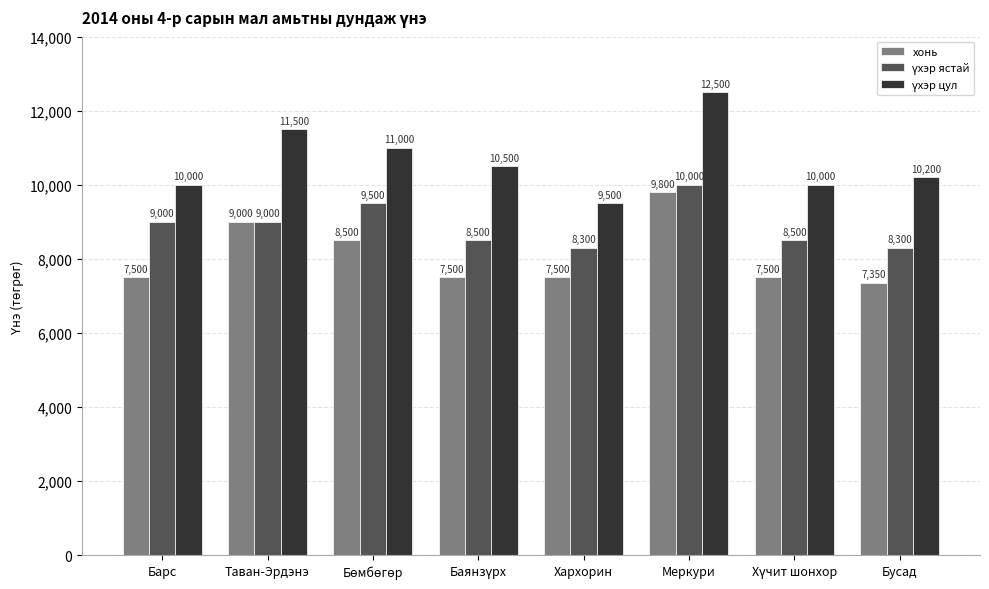

The value of хонь at Хархорин is 2619. True or false?

False